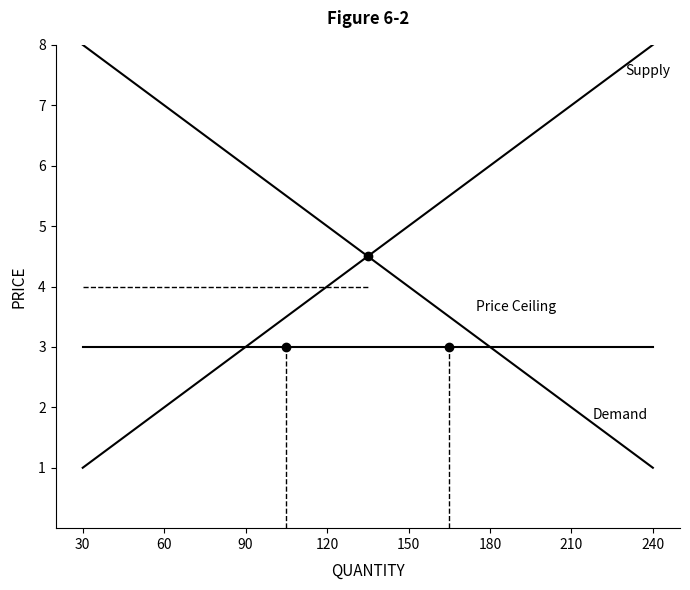

At which label does Demand reach its peak?

30